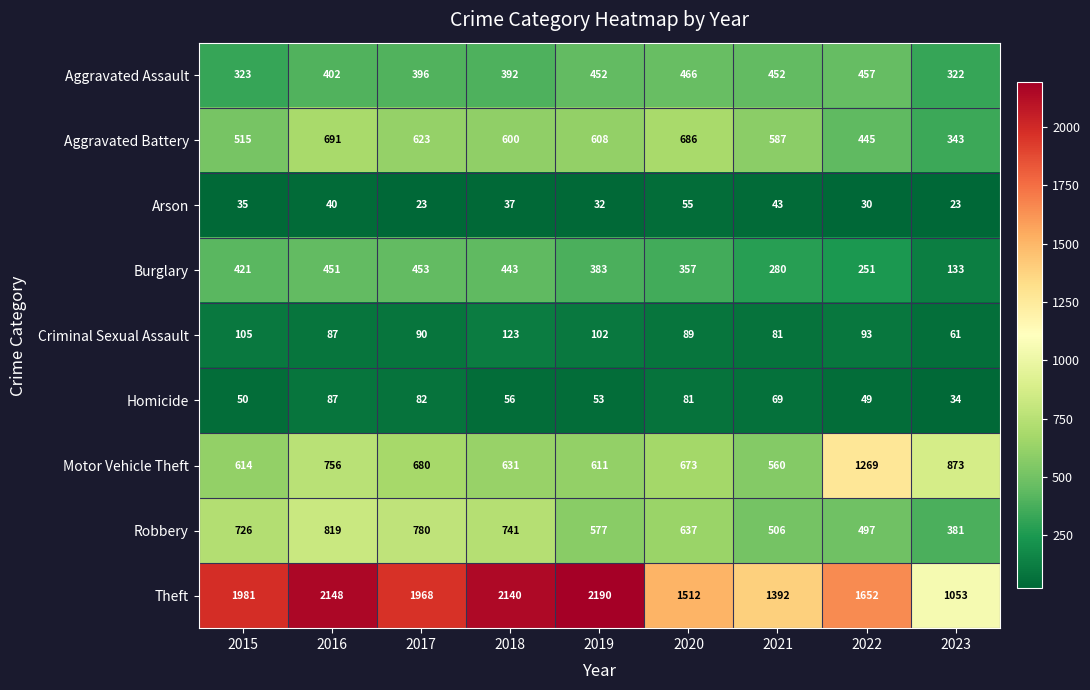

What is the spread (max minus min) of values at 2020?

1457